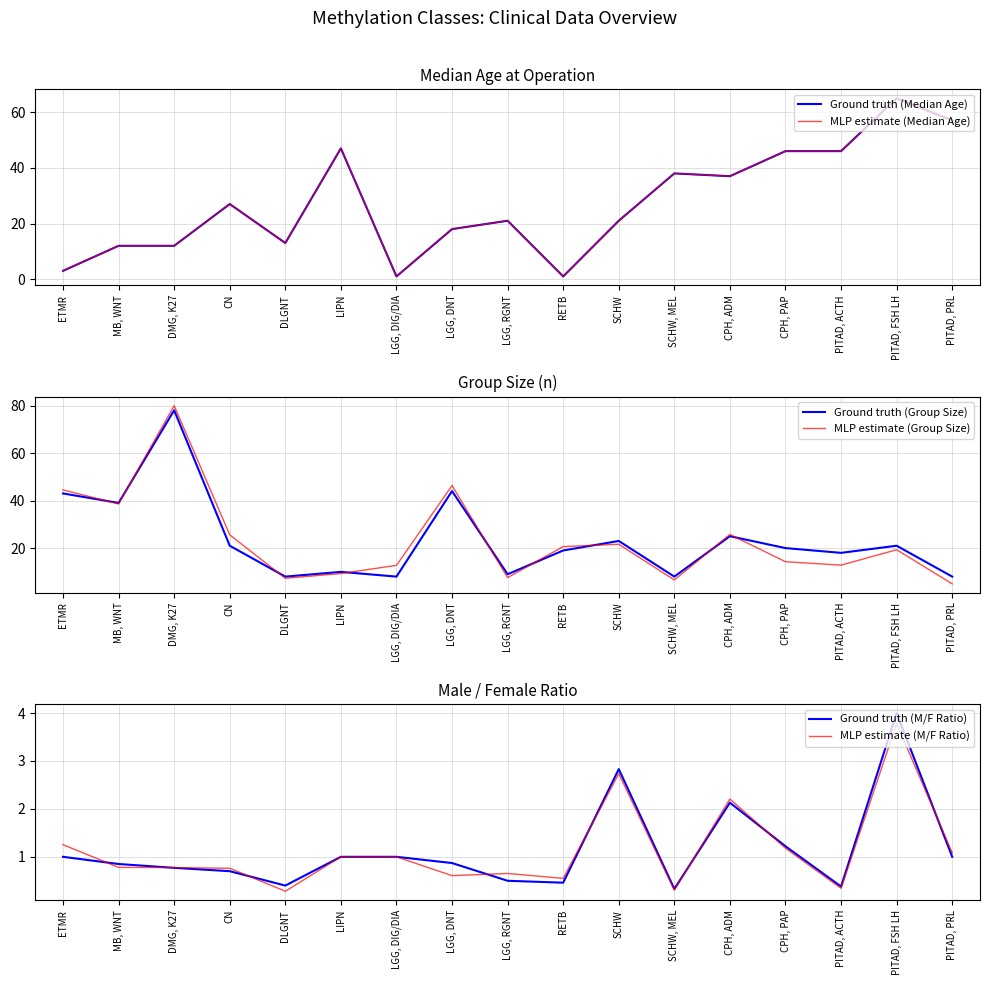

How many interior local valleys does the MLP estimate (Group Size) series have?

5